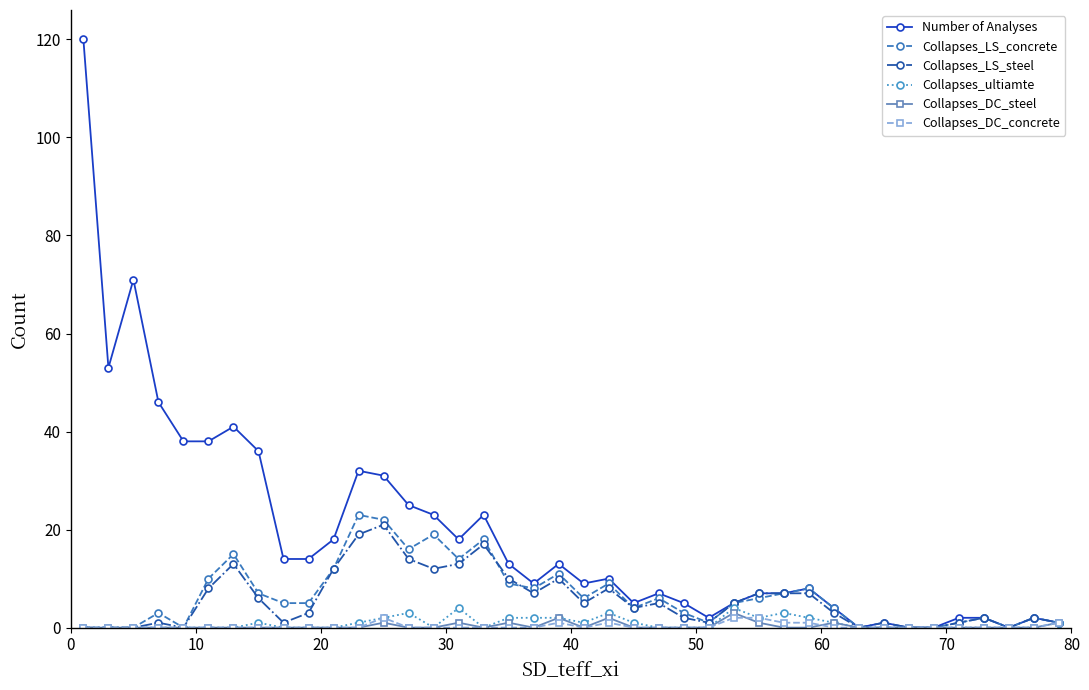

Which series has the largest range (max minus min)?

Number of Analyses